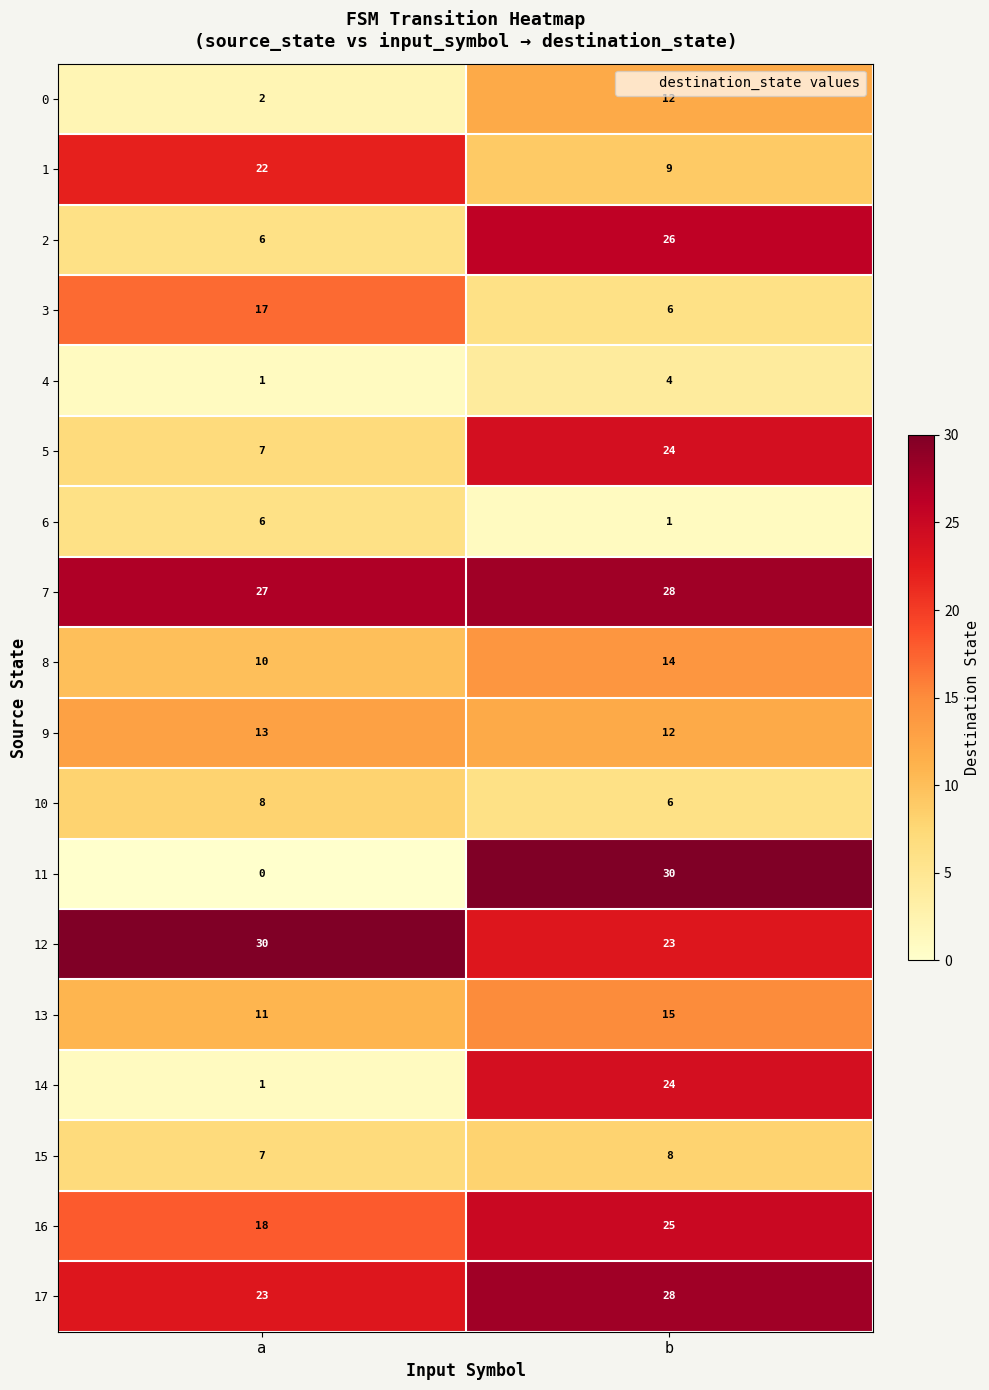

Is it true that 13 equals 22 at b?

False